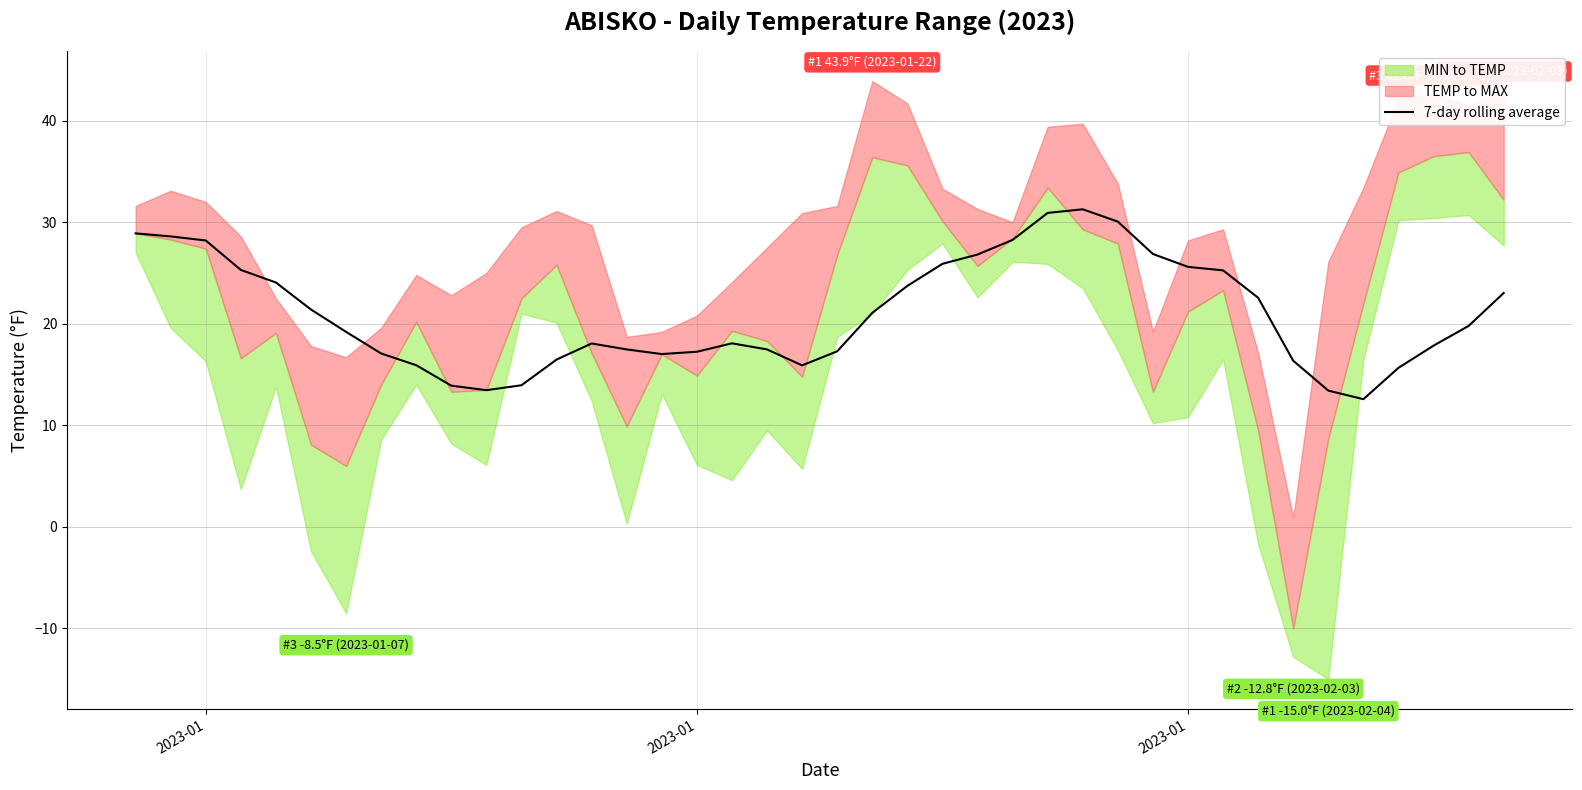

What is the difference between the maximum and minimum values?

18.7